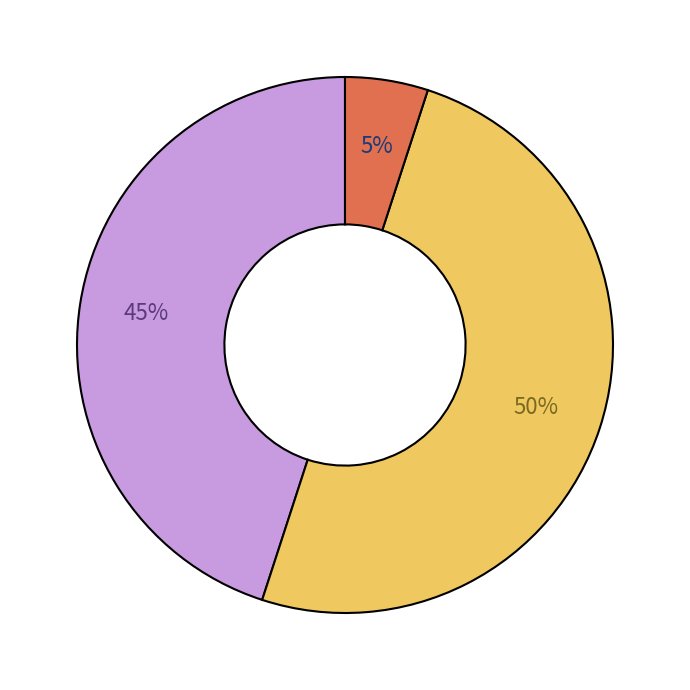

To the nearest percent, what is the difference between the largest and smallest slice percentages?

45%